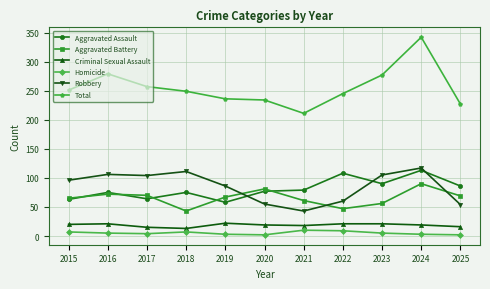

What is the value of the Criminal Sexual Assault point at the 7th from the left?

18